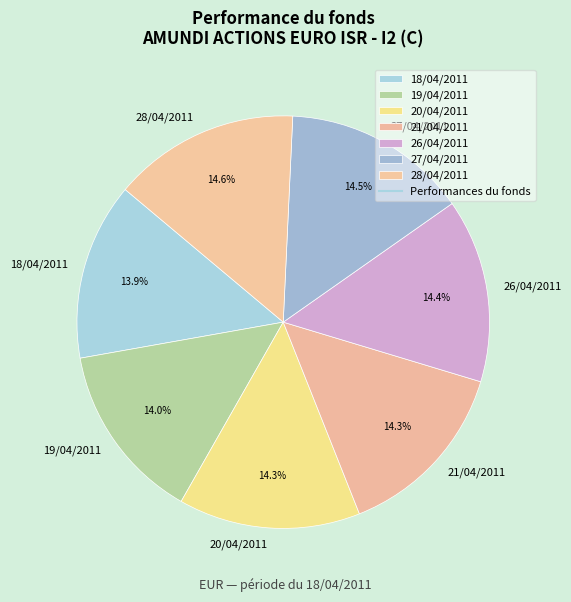

What portion of the pie excludes 27/04/2011?

85.5%